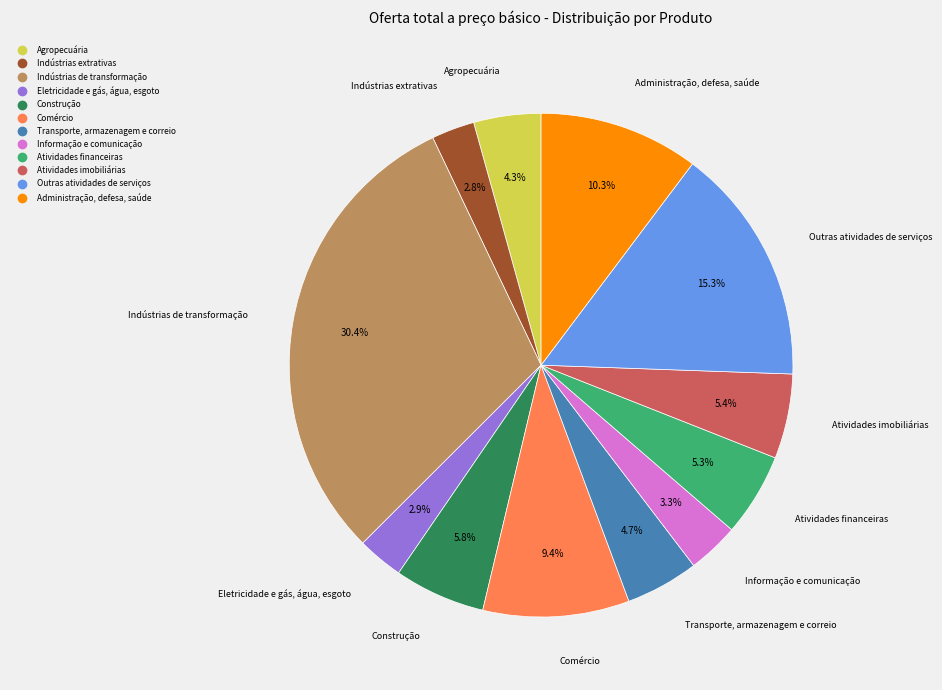

Do Indústrias de transformação and Administração, defesa, saúde together represent more than half of the pie?

No